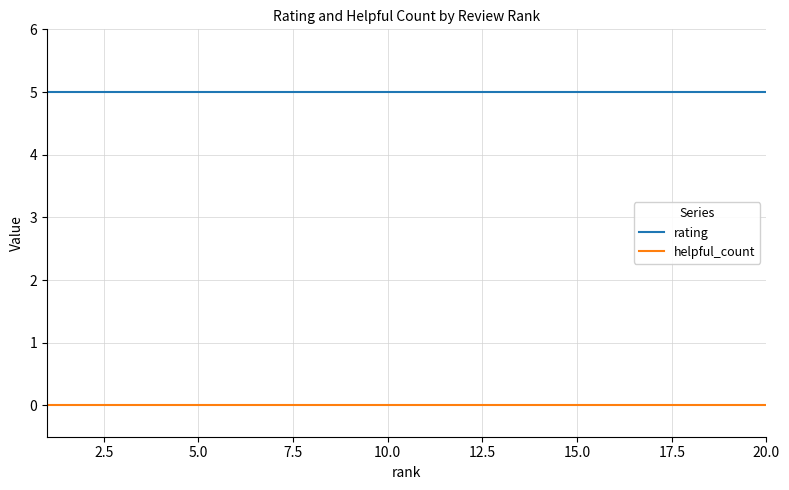

What is the lowest value of the rating series?

5